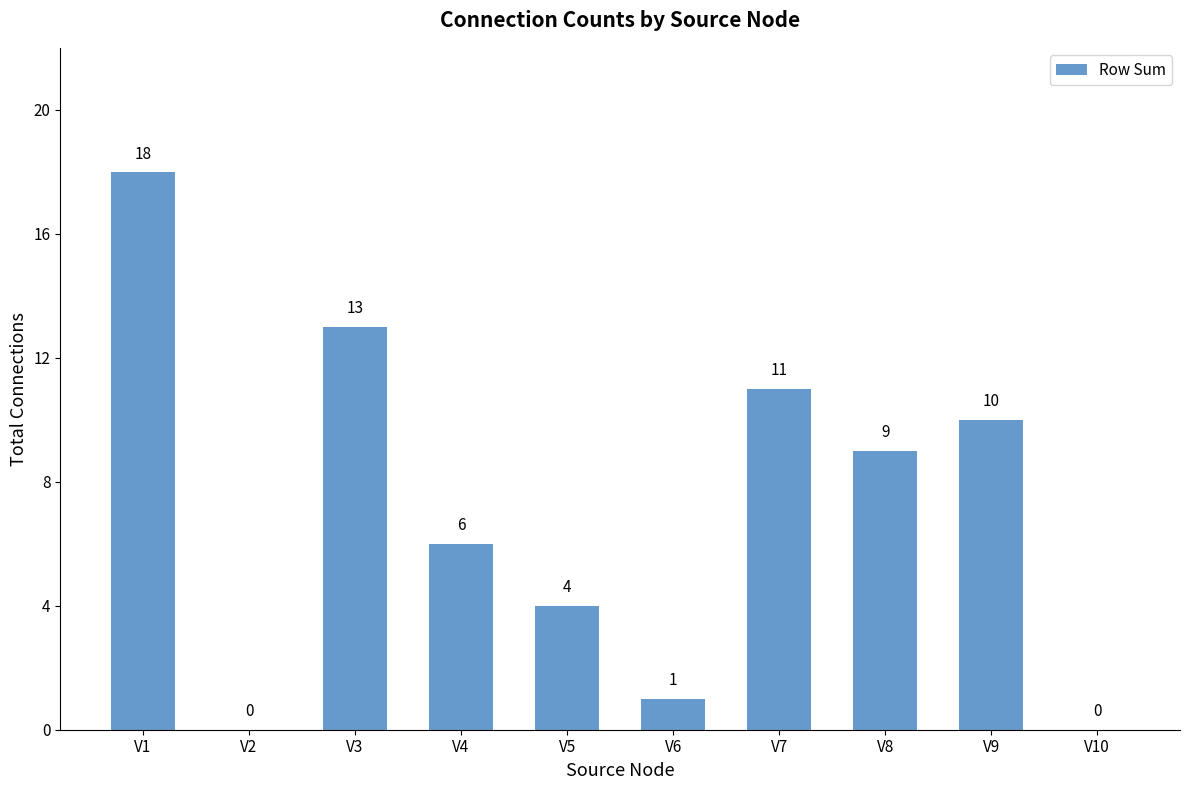

Approximately how many times larger is the value at V7 compared to V3?

0.8